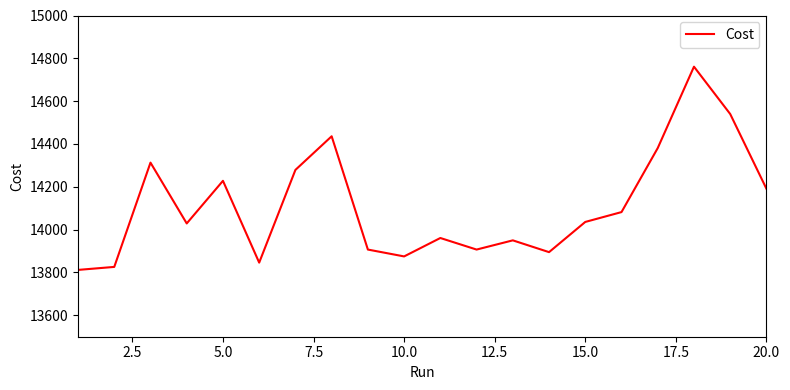

What is the minimum value shown in the chart?

13812.0